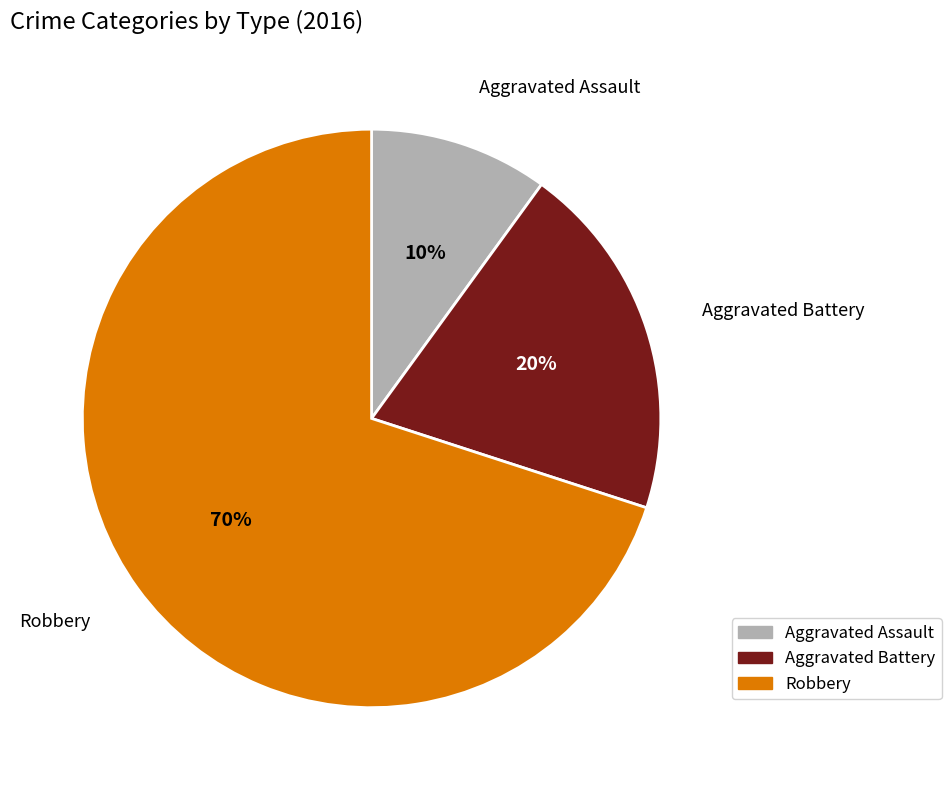

To the nearest percent, what percentage of the pie is Robbery?

70%